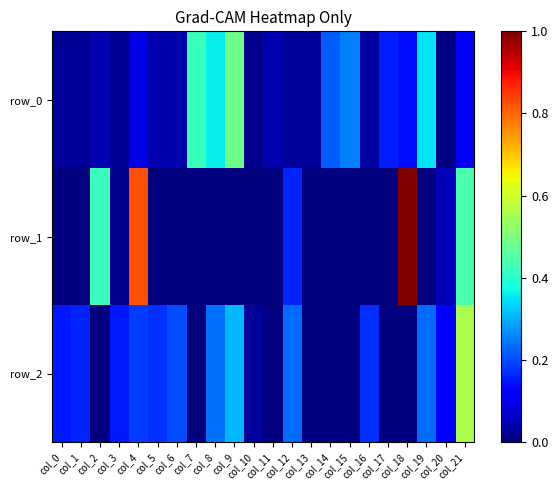

What is the average value of the row_2 series?

0.1